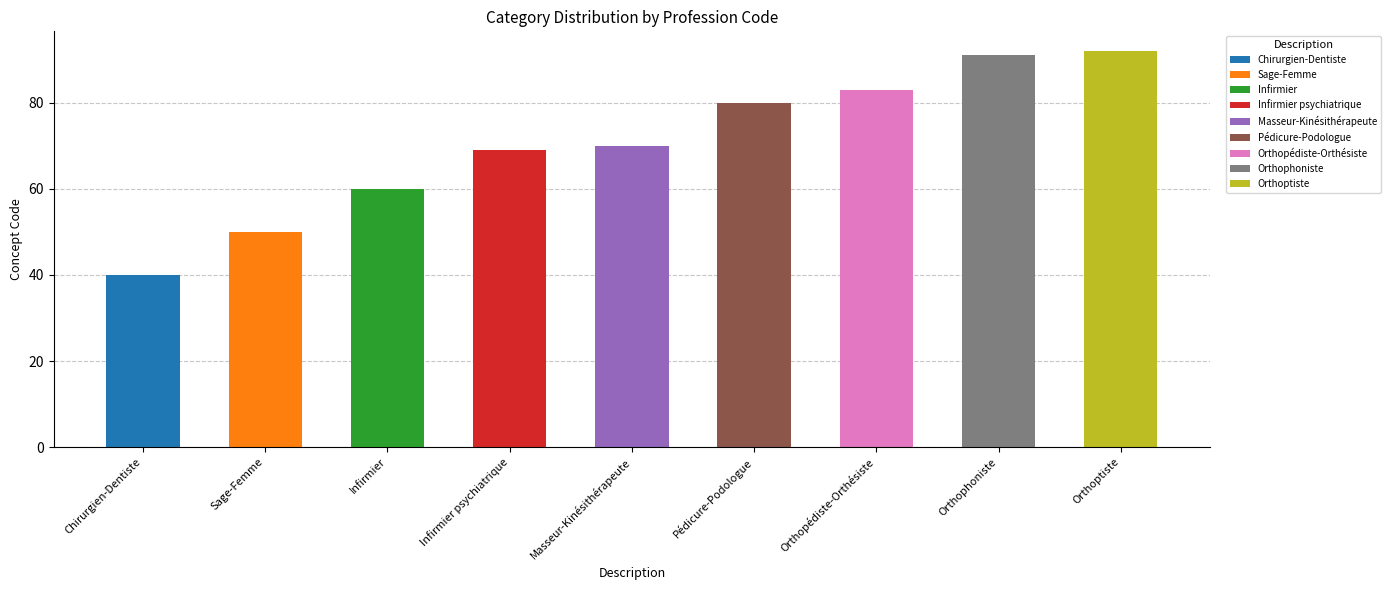

Rank the categories by value from lowest to highest.

Chirurgien-Dentiste, Sage-Femme, Infirmier, Infirmier psychiatrique, Masseur-Kinésithérapeute, Pédicure-Podologue, Orthopédiste-Orthésiste, Orthophoniste, Orthoptiste